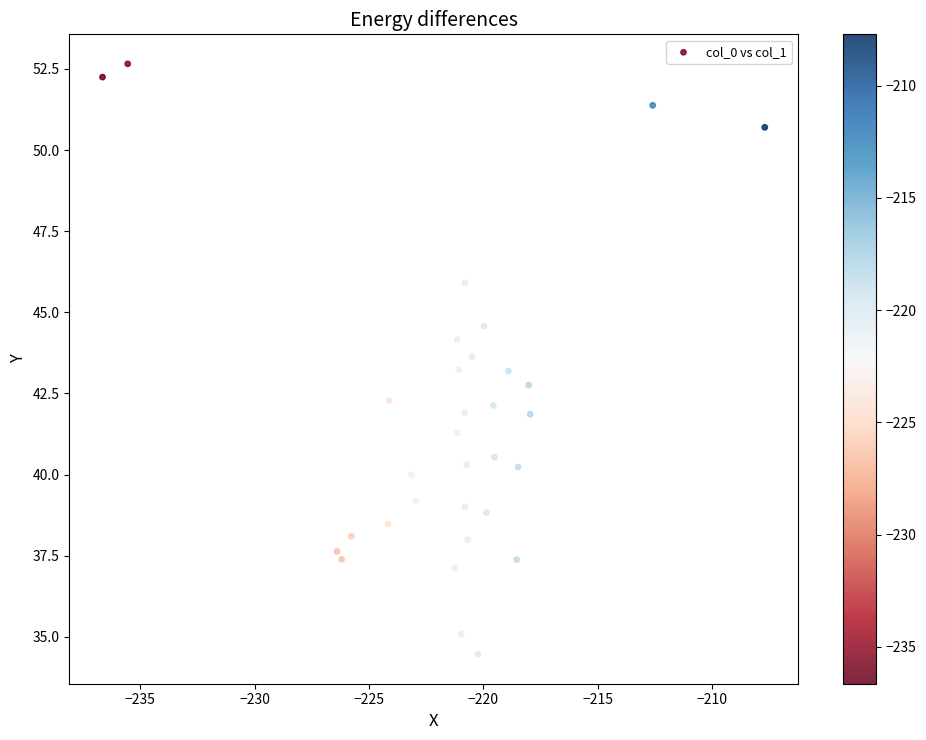

What is the range of X values (max minus min)?

28.9